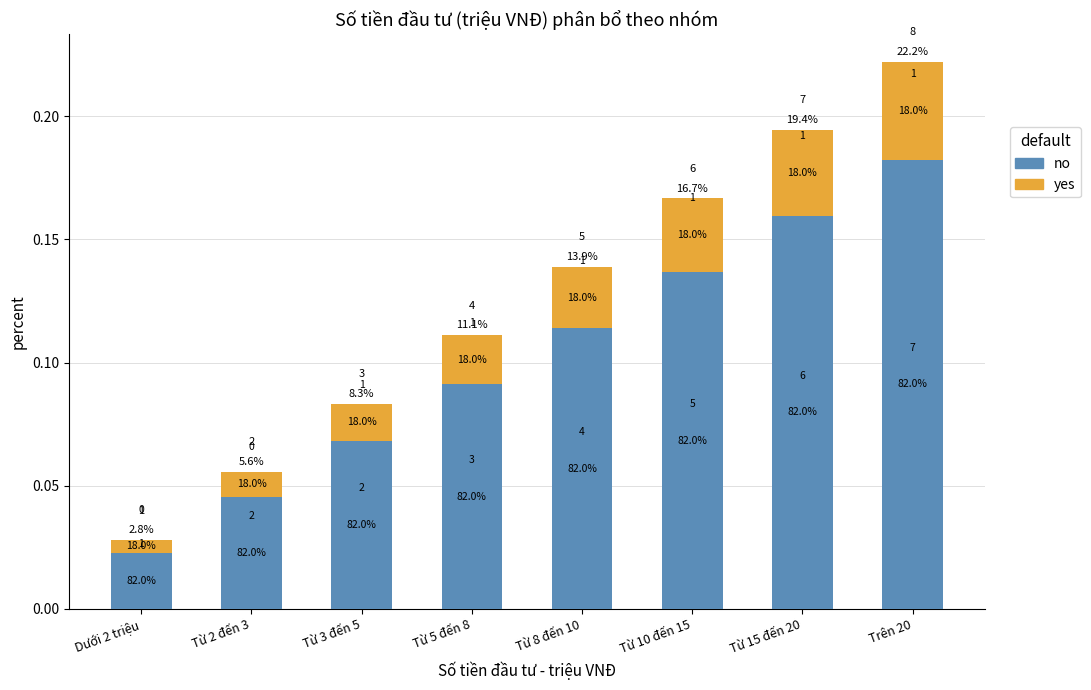

Reading left to right, list all the values displayed in this chart.

no: 0.0	0.0	0.1	0.1	0.1	0.1	0.2	0.2
yes: 0.0	0.0	0.0	0.0	0.0	0.0	0.0	0.0